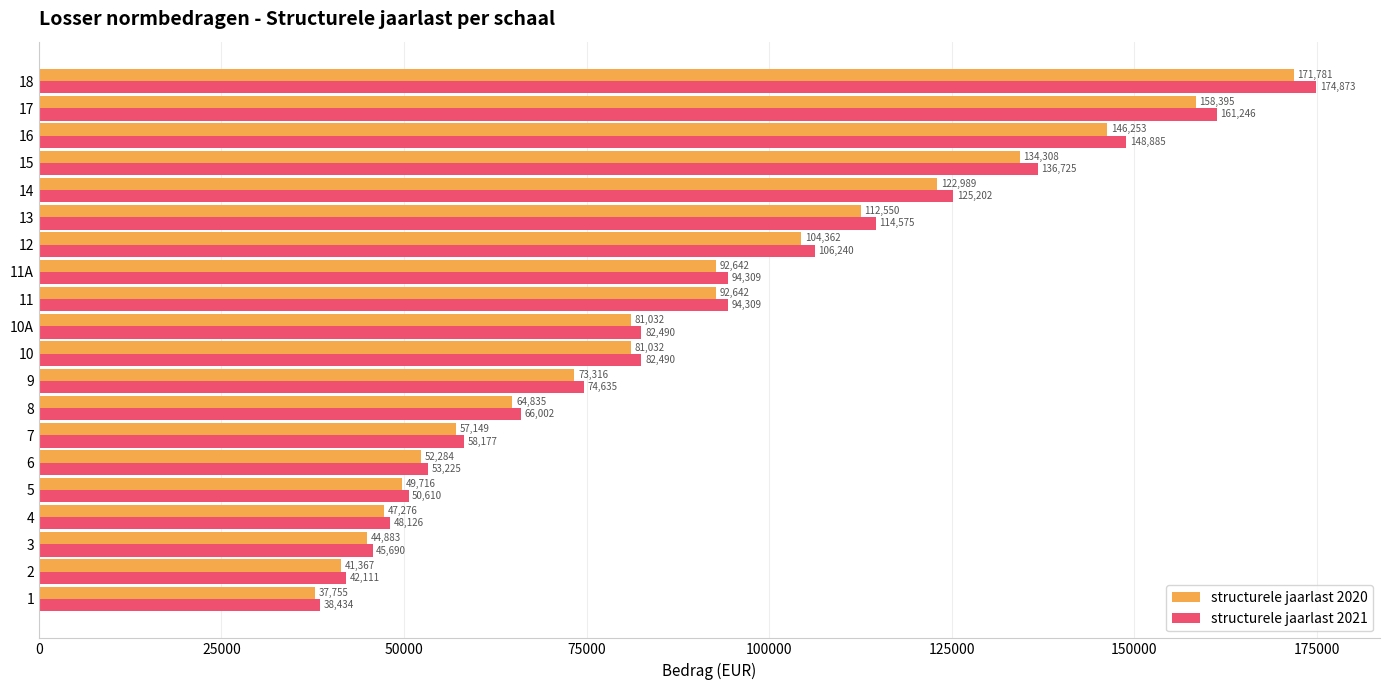

What is the sum of the structurele jaarlast 2020 values at 10 and 18?

252813.0